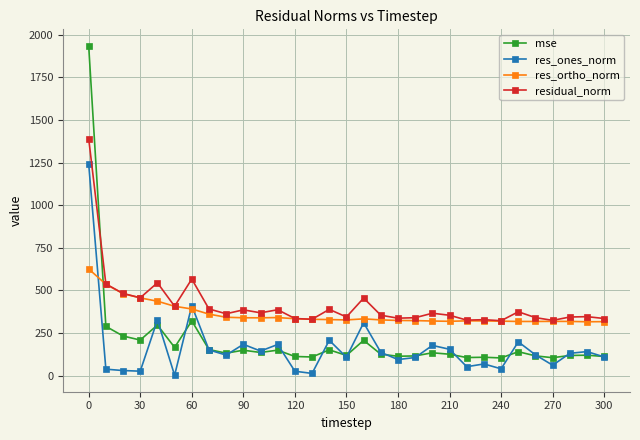

What is the value of the residual_norm point at the 3rd from the left?

482.1